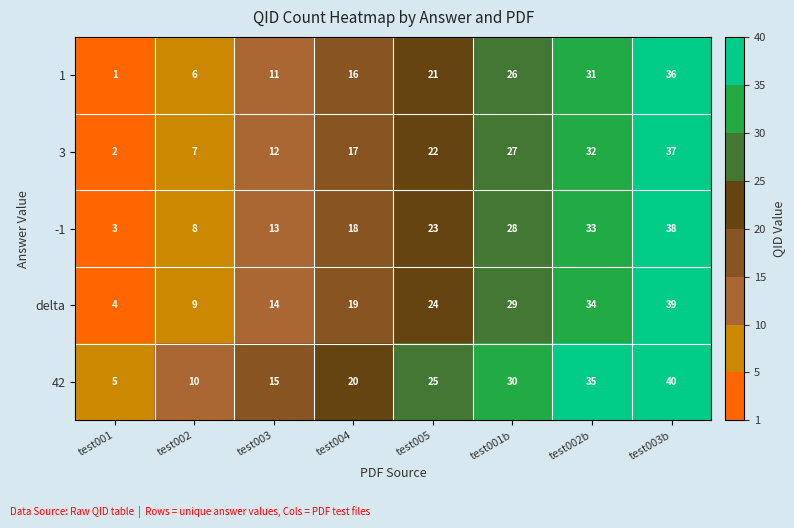

Is it true that 3 equals 3 at test001?

False